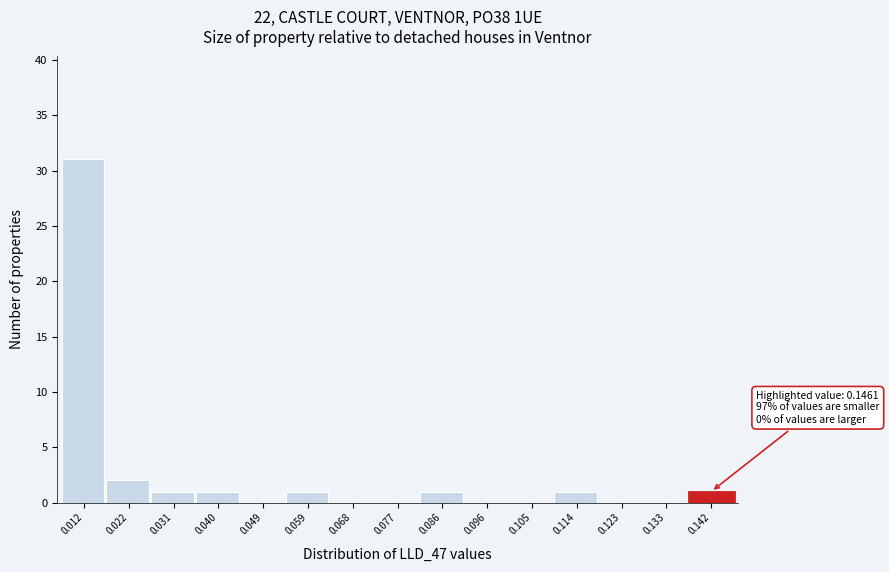

Reading left to right, extract all data points from this chart.

0.012=31	0.022=2	0.031=1	0.040=1	0.049=0	0.059=1	0.068=0	0.077=0	0.086=1	0.096=0	0.105=0	0.114=1	0.123=0	0.133=0	0.142=1